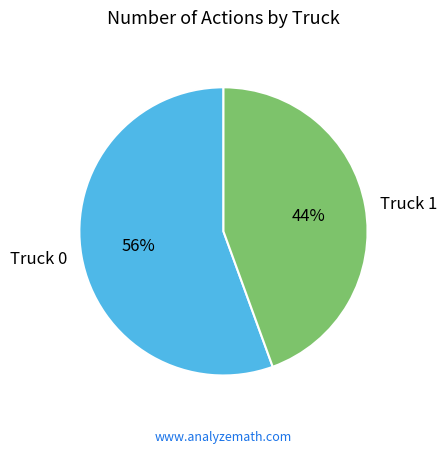

Count the number of slices in the pie.

2